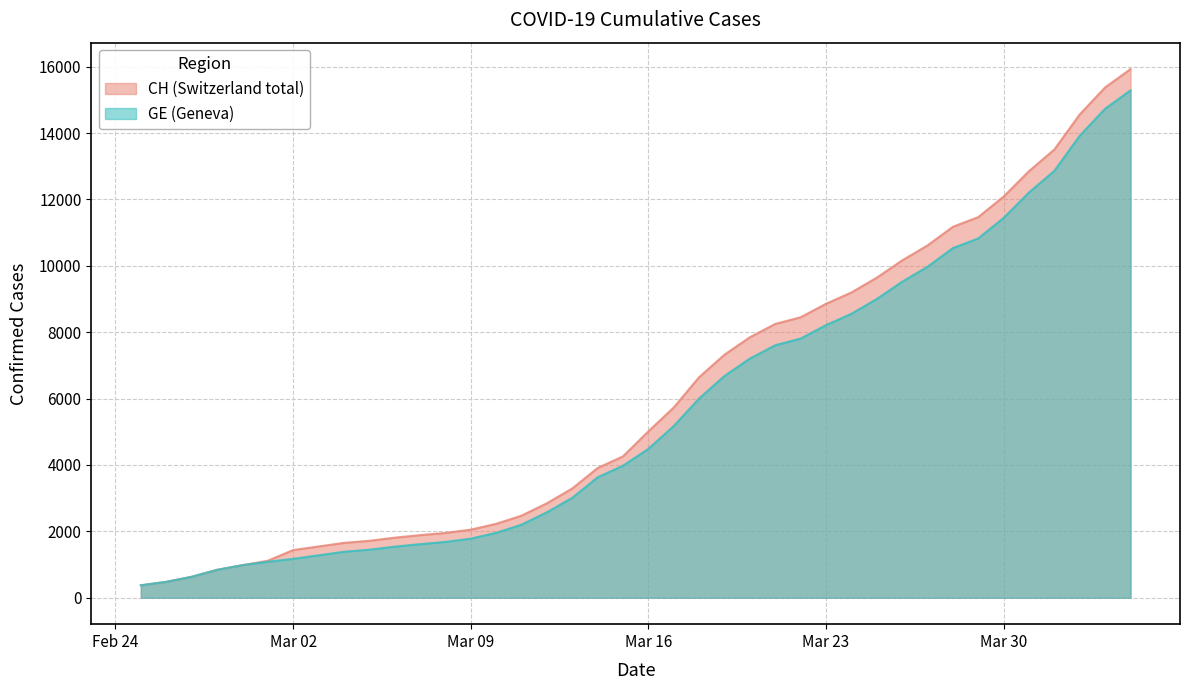

True or false: GE has more than 0 points higher than both neighbors.

False